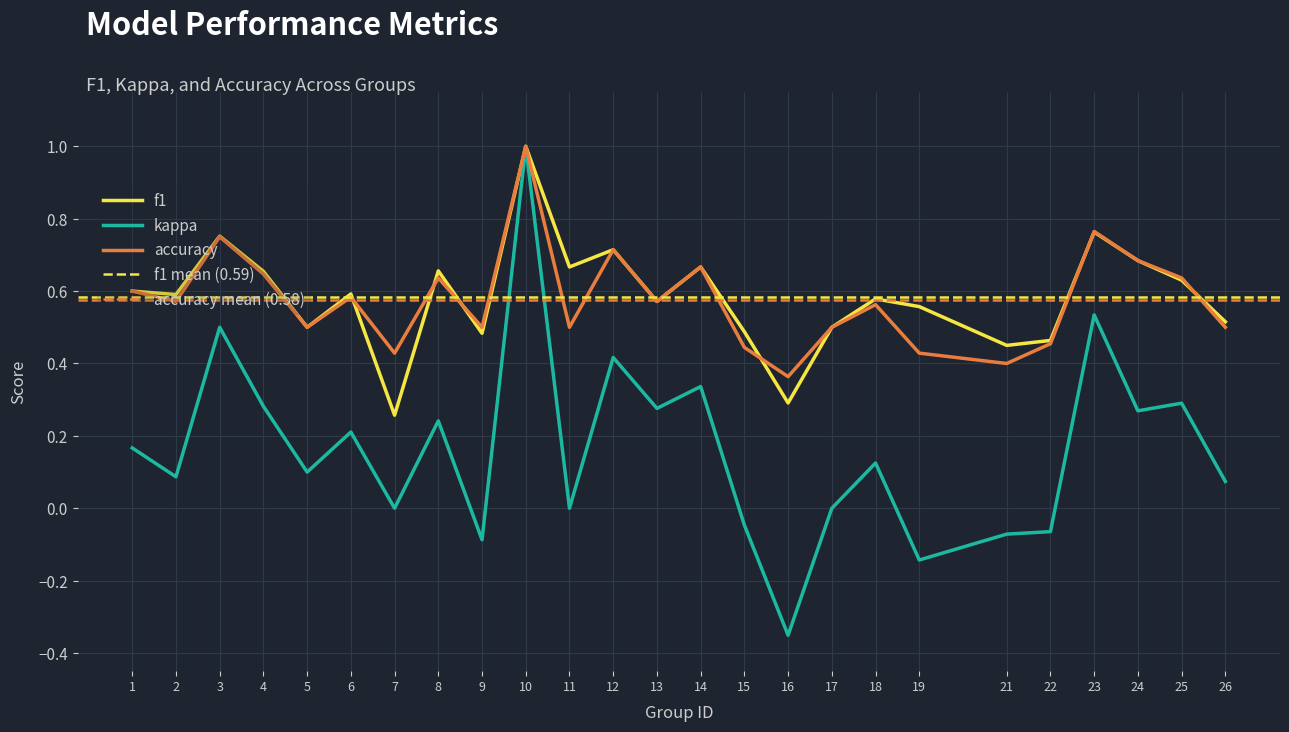

At which category is the sum across all series the highest?

10